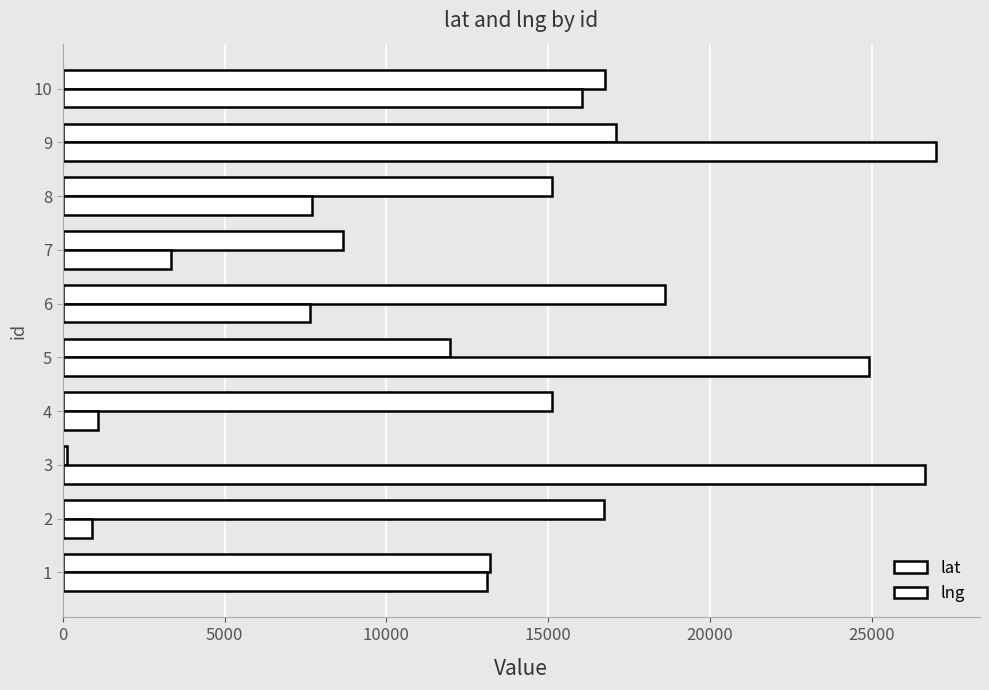

Reading left to right, list all the values displayed in this chart.

lat: 13217	16717	117	15107	11976	18623	8661	15120	17090	16754
lng: 13119	917	26650	1076	24925	7647	3338	7708	26994	16049